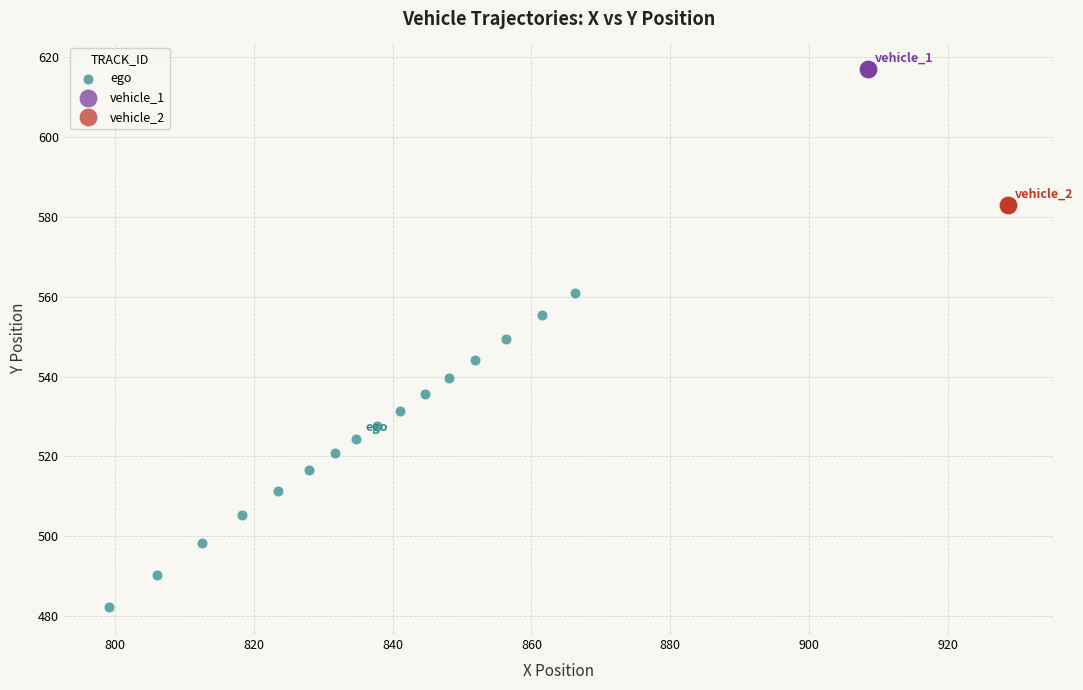

Which series reaches the maximum Y coordinate?

vehicle_1